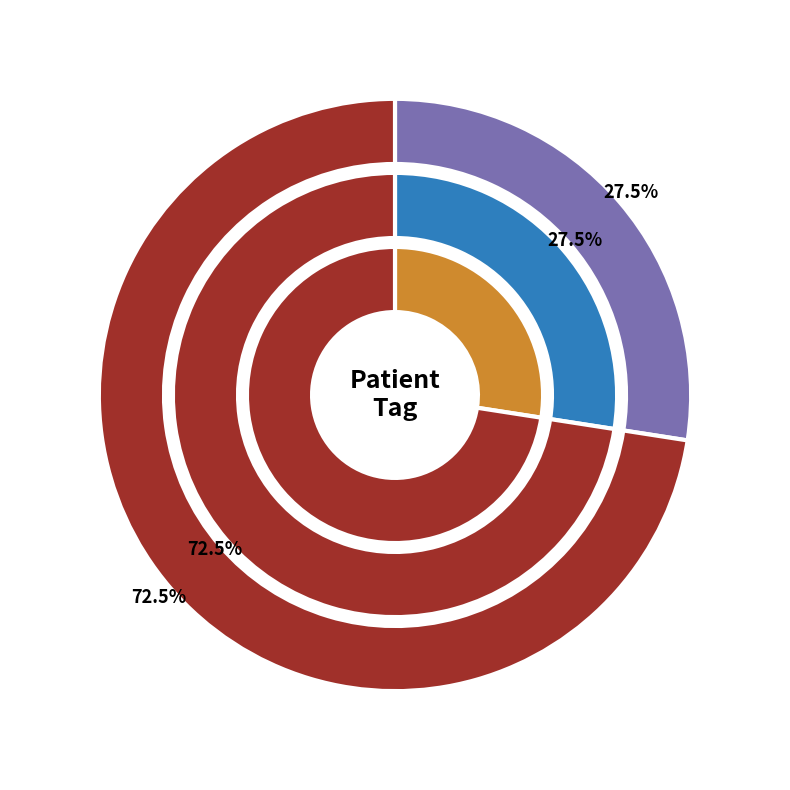

To the nearest percent, what is the difference between the good and poor slice percentages?

45%